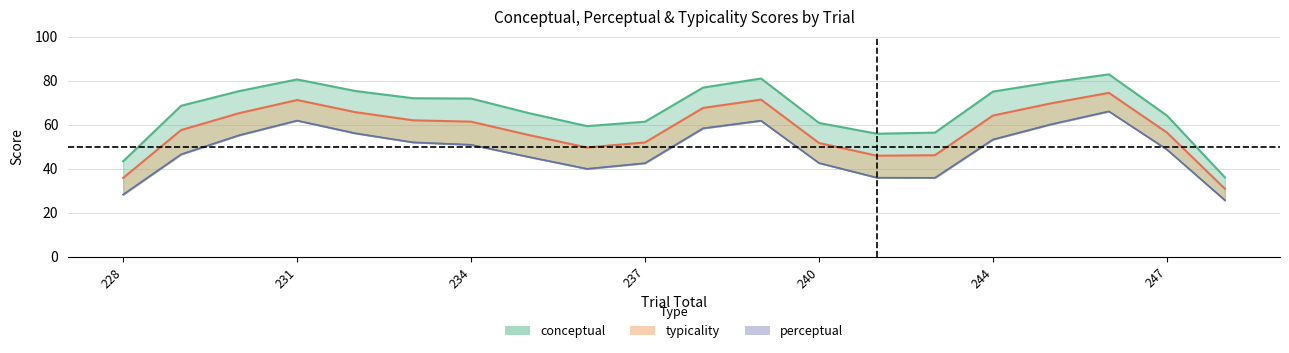

List the series in order of their peak value, highest first.

conceptual, typicality, perceptual